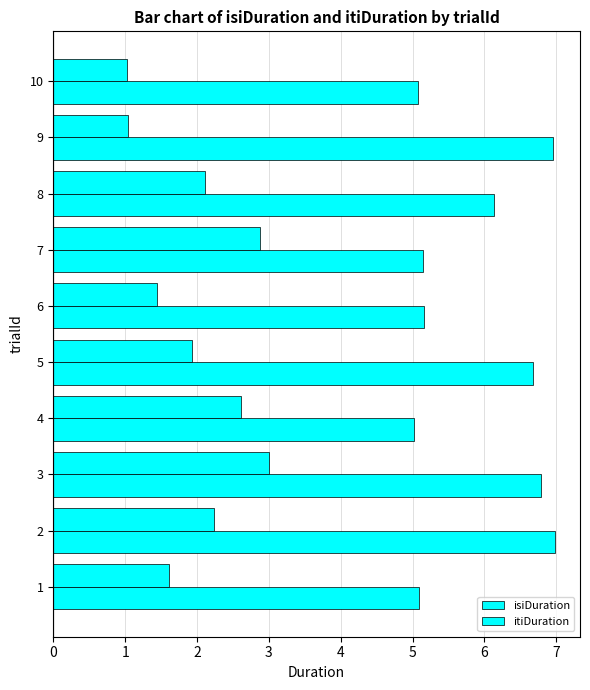

How many data points in itiDuration are less than 6?

5